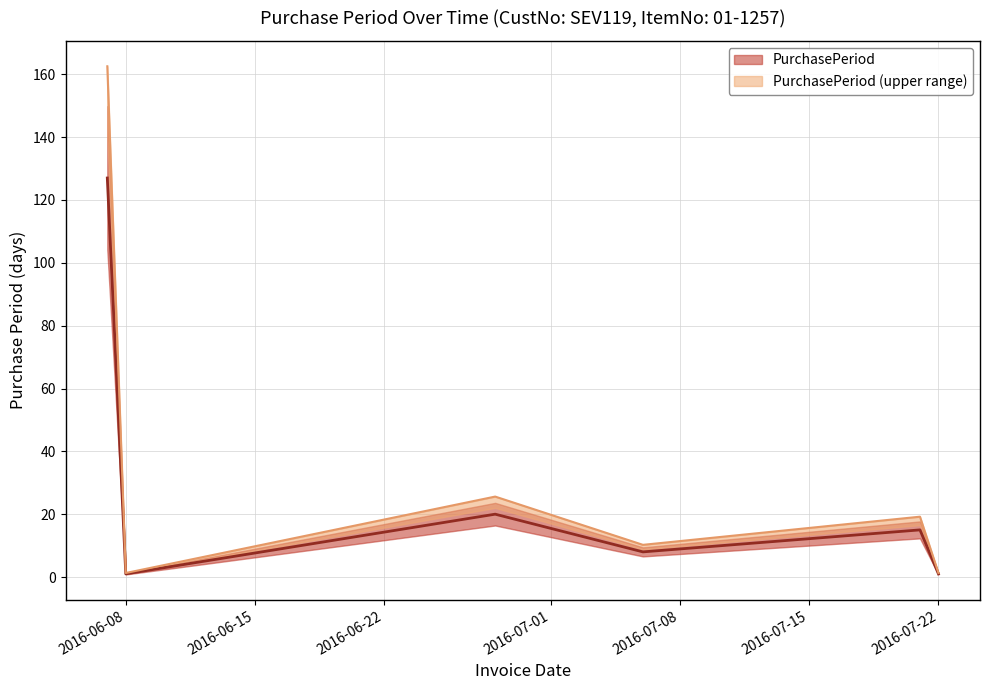

Count the number of categories in the chart.

6